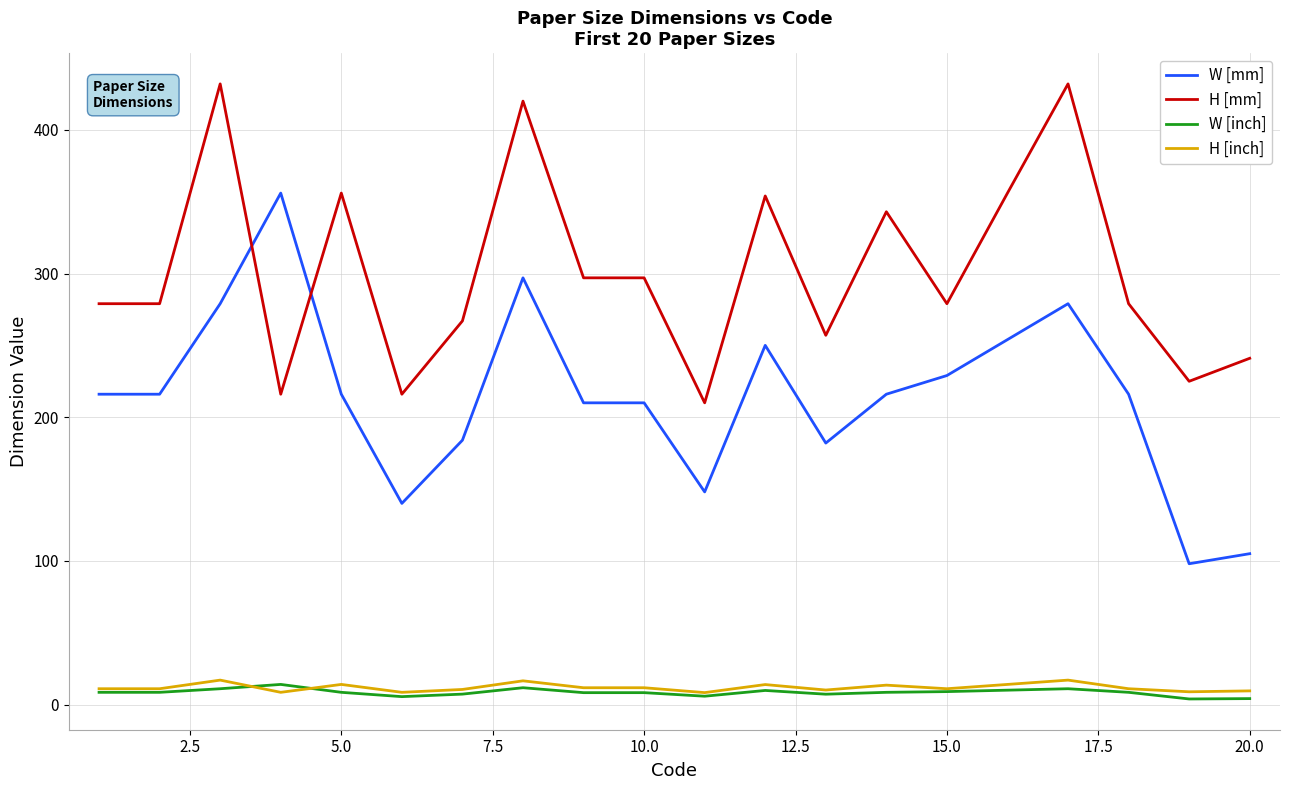

True or false: H [mm] and W [inch] intersect in this chart.

False